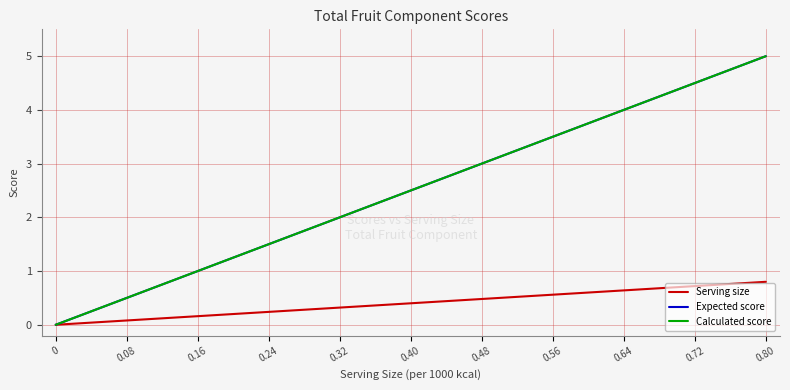

Which series changed the most between 0.32 and 0.56?

Expected score